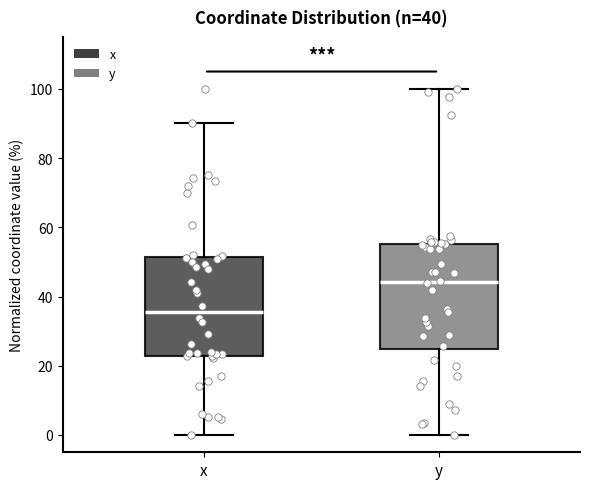

Which box has the lowest median line?

x